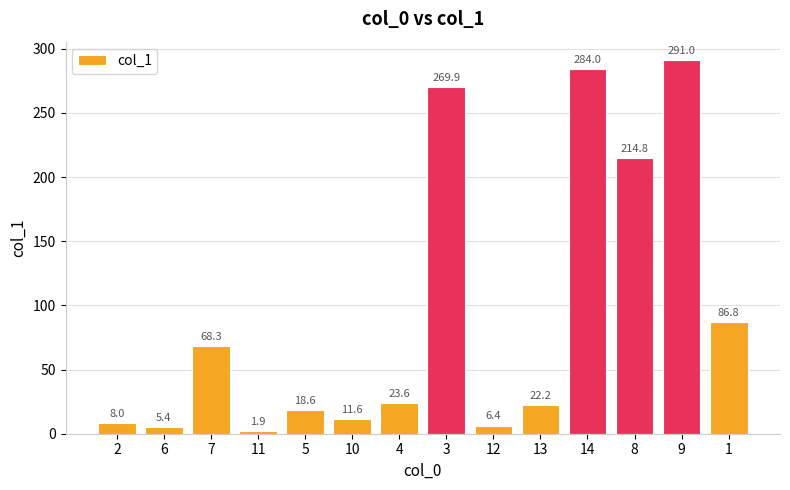

What is the label of the 11th bar from the left?

14